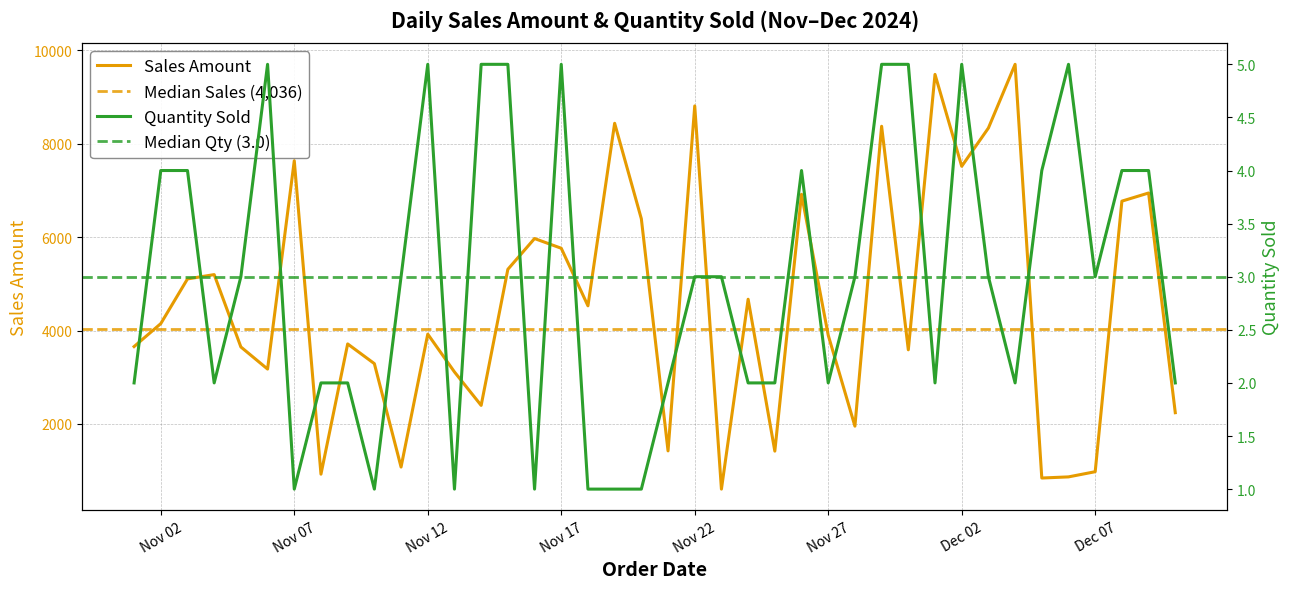

What is the minimum value for Sales Amount?

604.5